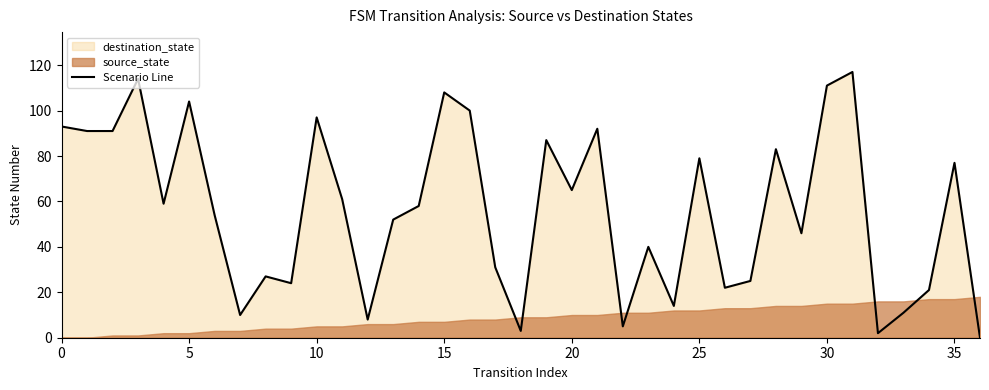

What is the highest value of the Scenario Line series?

117